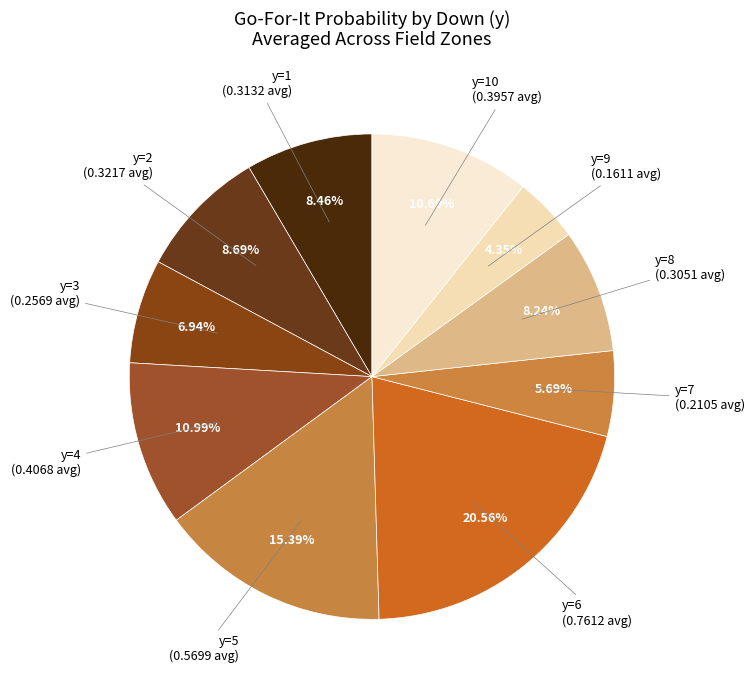

Count the number of slices in the pie.

10